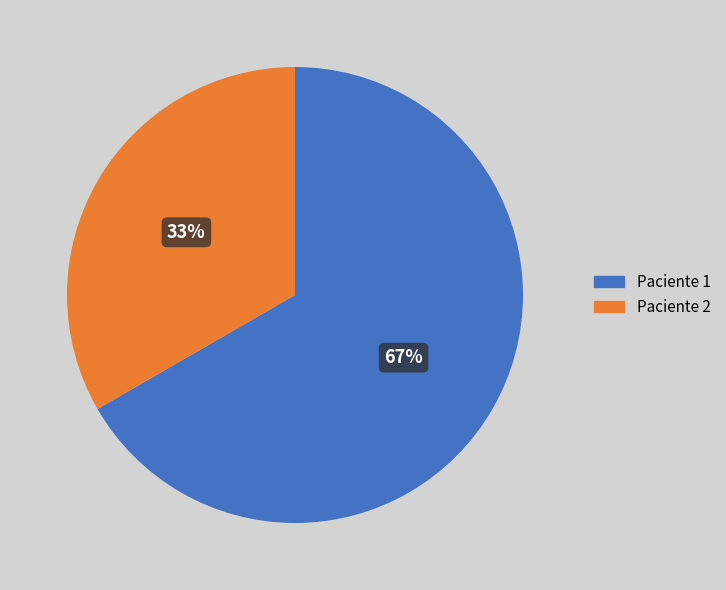

True or false: Paciente 1 accounts for 61% of the total.

False